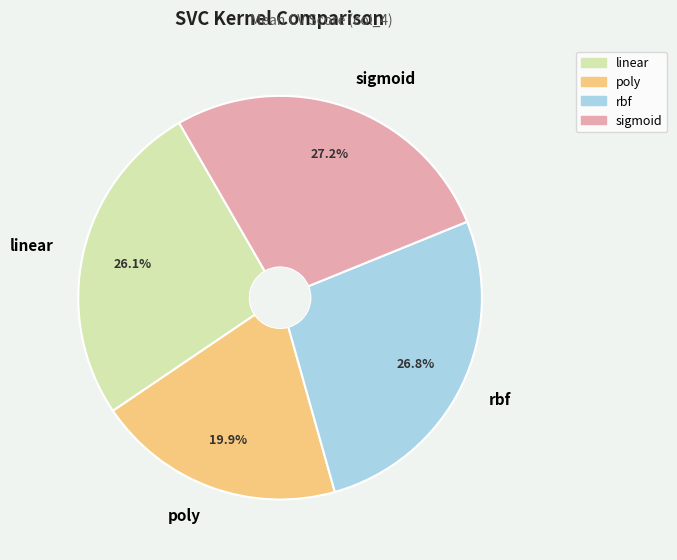

What is the smallest slice in the pie chart?

poly